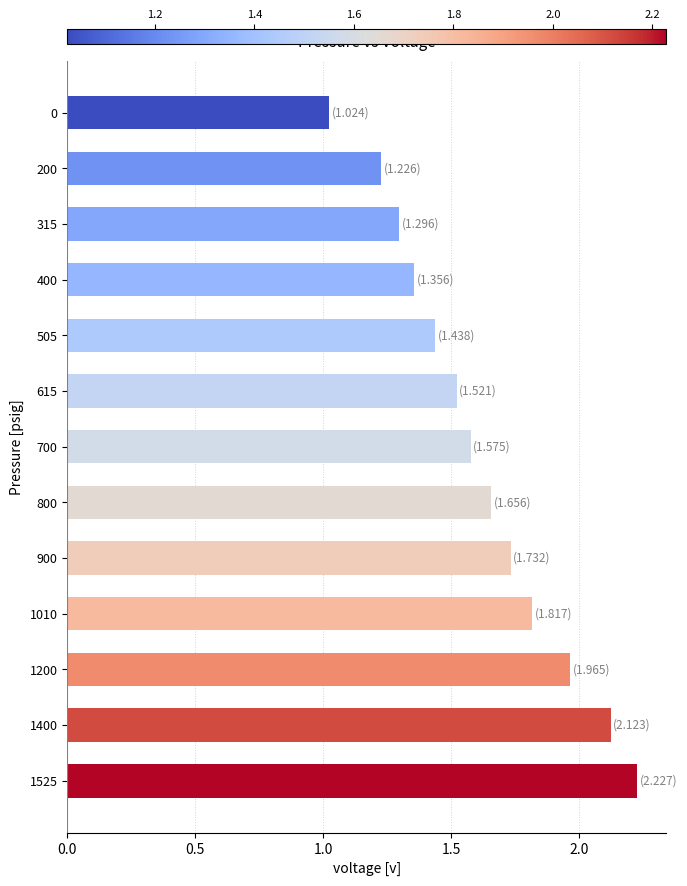

List the labels in order of value, largest first.

1525, 1400, 1200, 1010, 900, 800, 700, 615, 505, 400, 315, 200, 0